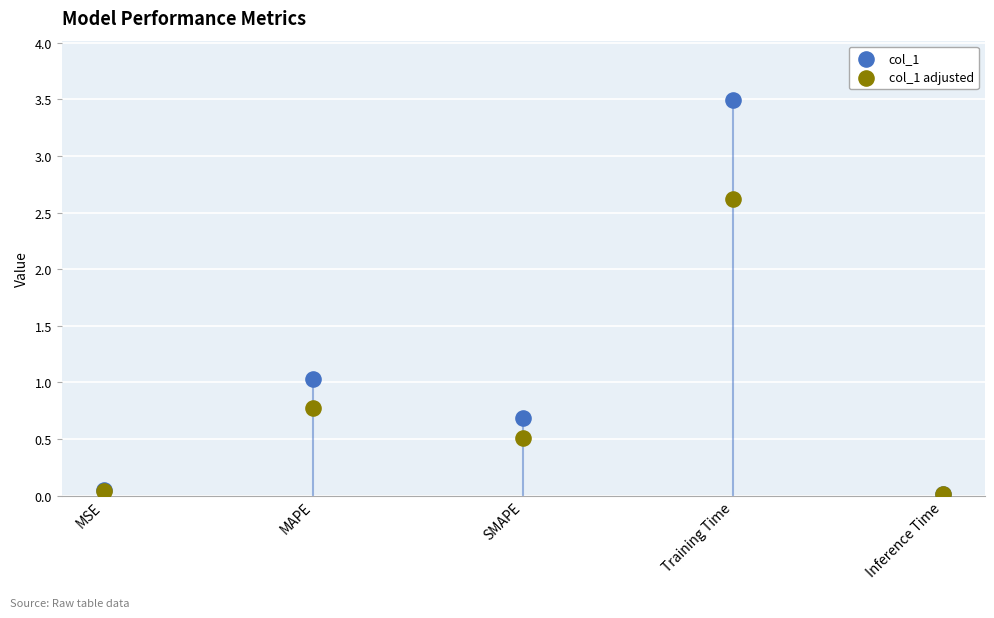

What are all the series names shown in the legend?

col_1, col_1 adjusted